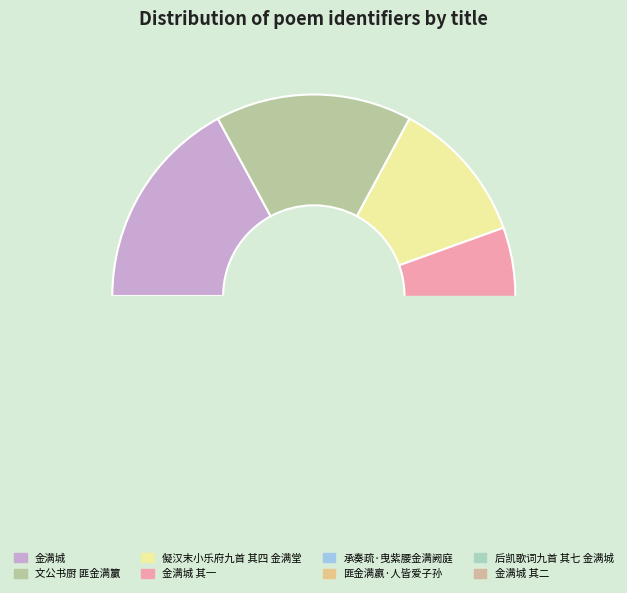

What is the change in value from 文公书厨 匪金满籯 to 承奏疏·曳紫腰金满阙庭?

-936411